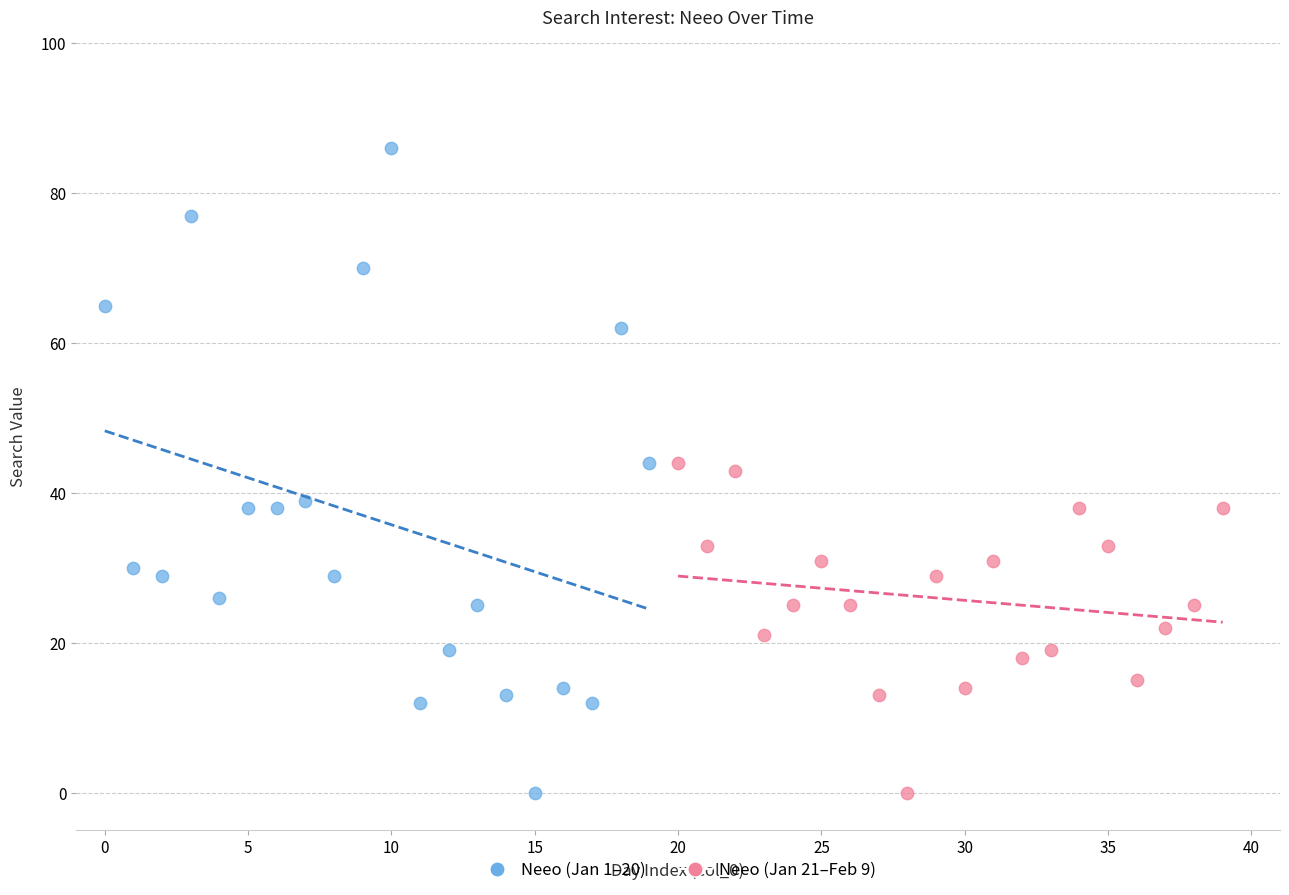

Which series has the largest Y range (max minus min)?

Neeo (Jan 1–20)